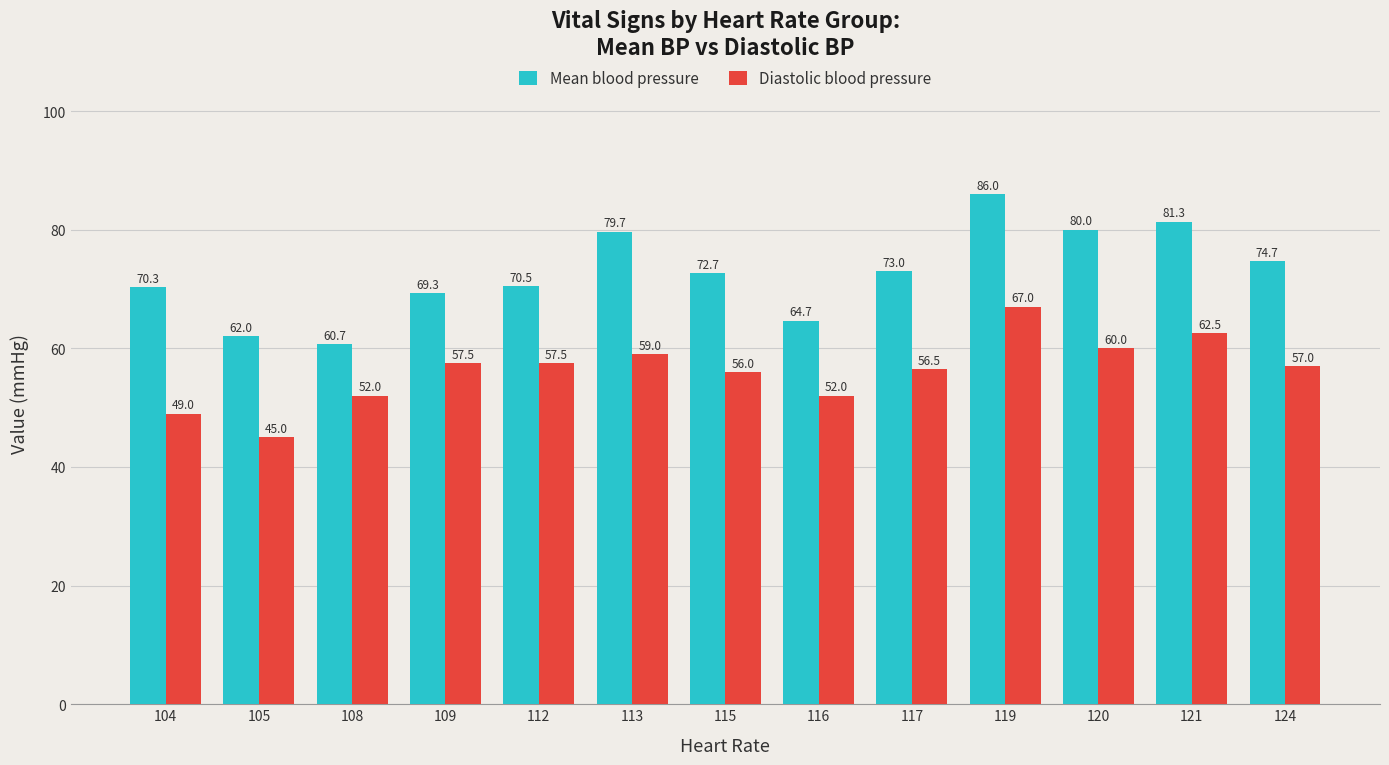

Reading left to right, extract all data points from this chart.

Mean blood pressure: 104=70.3	105=62.0	108=60.7	109=69.3	112=70.5	113=79.7	115=72.7	116=64.7	117=73.0	119=86.0	120=80.0	121=81.3	124=74.7
Diastolic blood pressure: 104=49.0	105=45.0	108=52.0	109=57.5	112=57.5	113=59.0	115=56.0	116=52.0	117=56.5	119=67.0	120=60.0	121=62.5	124=57.0